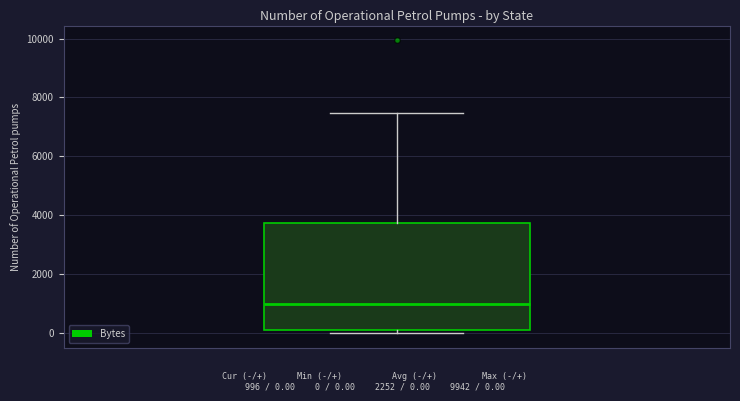

Read this box plot against the y-axis: the position of the median line, the range covered by the box, and the ends of both whiskers. The values are not printed on the chart, so give them approximately, as read against the axis.

median 1000, box 200 to 3800, whiskers 0 to 7400